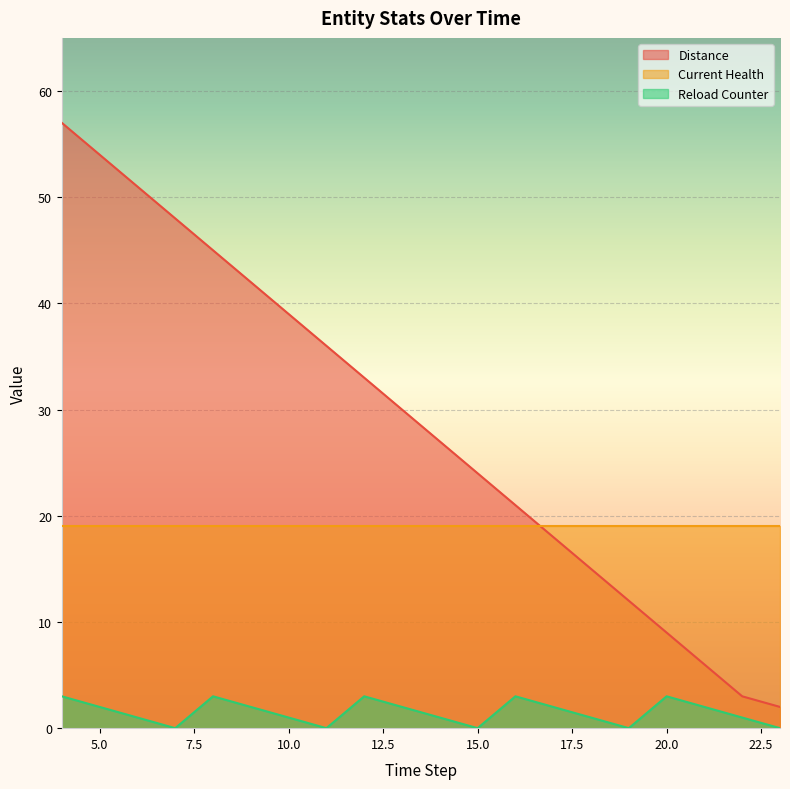

True or false: Distance and Reload Counter cross at least once.

False